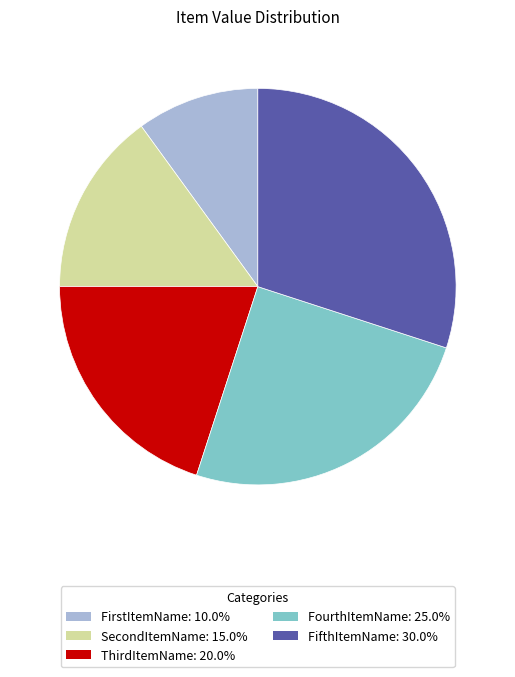

Does FifthItemName represent more than half of the total?

No